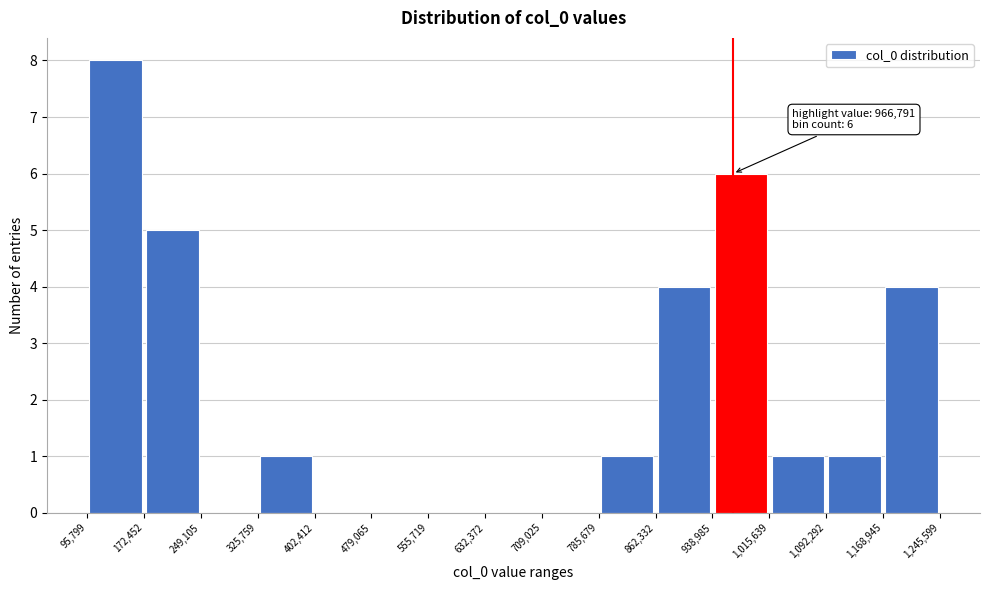

Which range on the x-axis has the tallest bar?

95,799 to 172,452